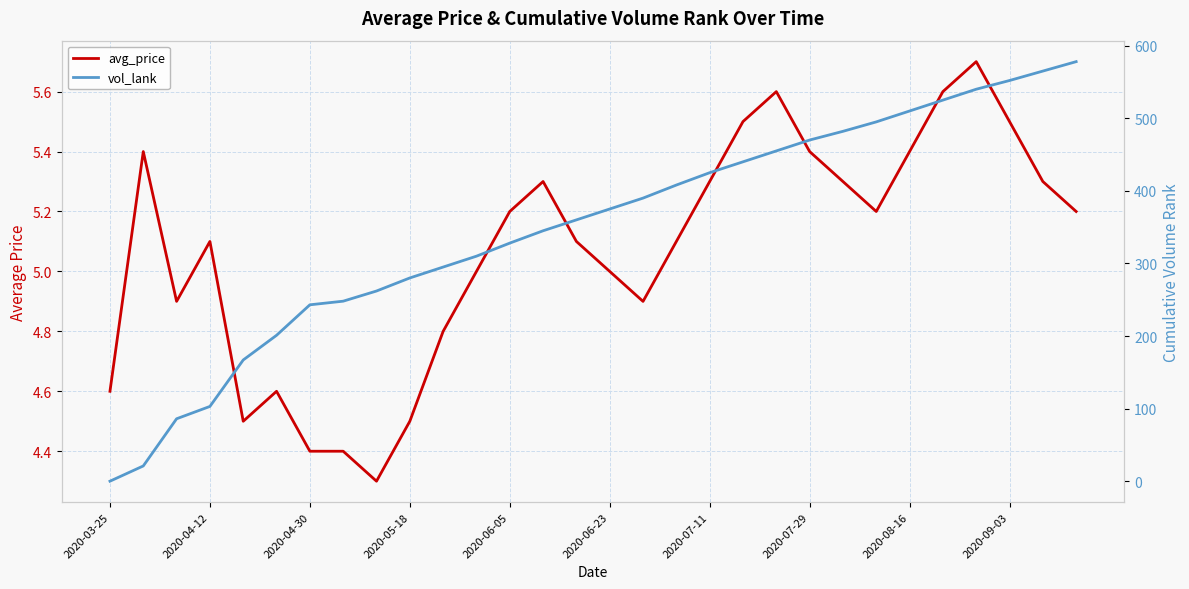

What is the sum of all avg_price values?

152.1